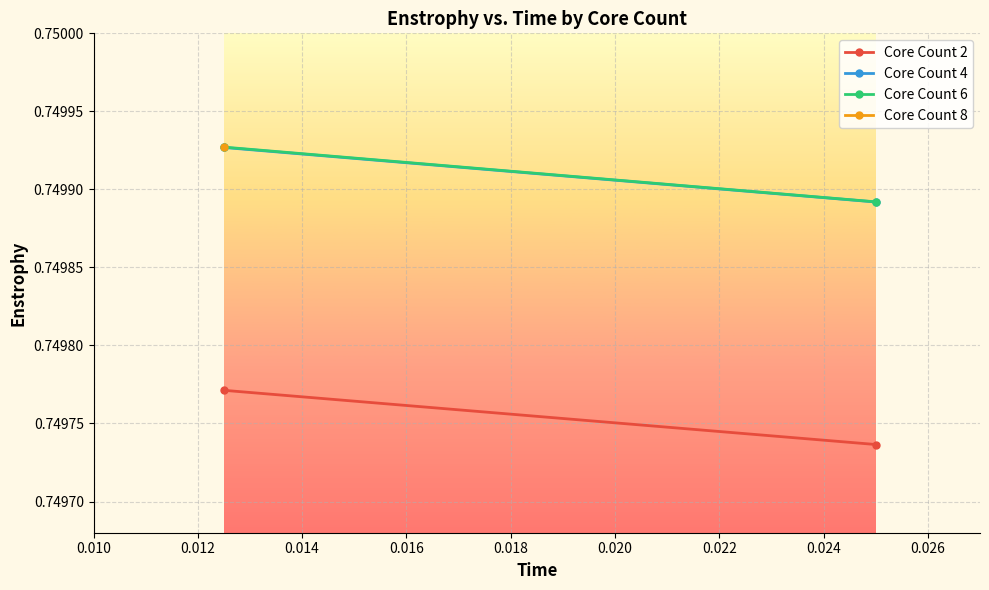

What is the sum of the Core Count 6 values at 0.012 and 0.010?

1.5